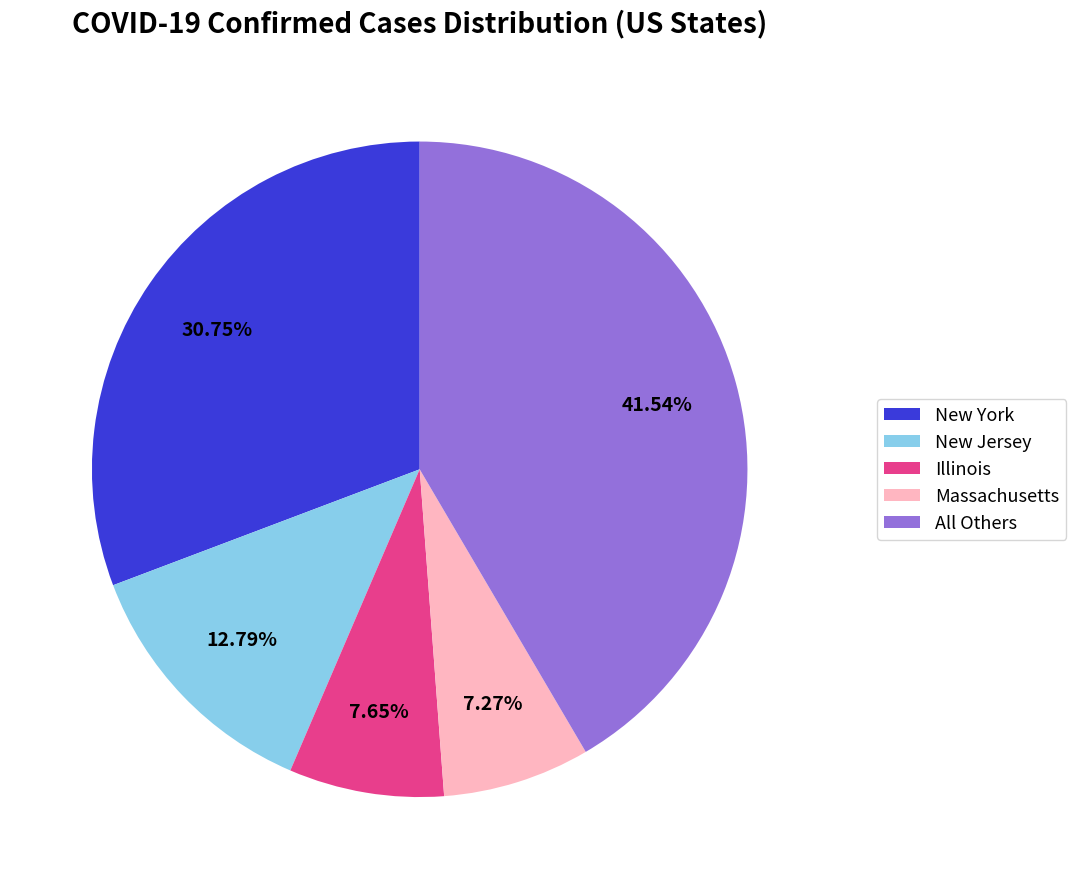

Does Massachusetts represent more than half of the total?

No